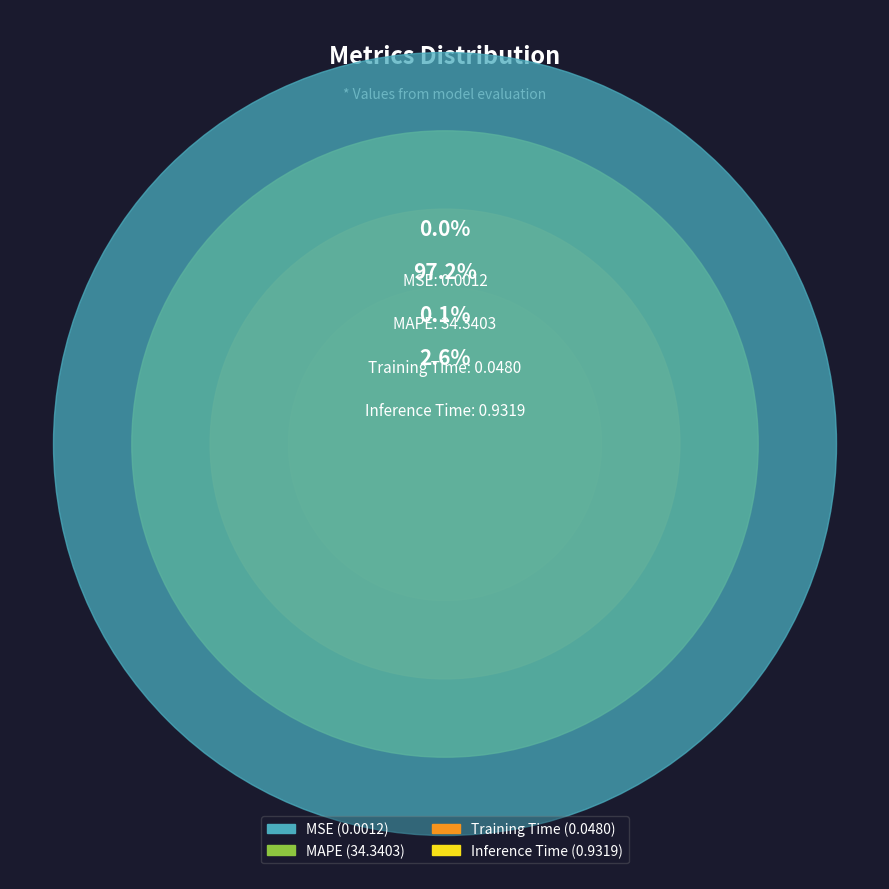

Count the number of slices in the pie.

4